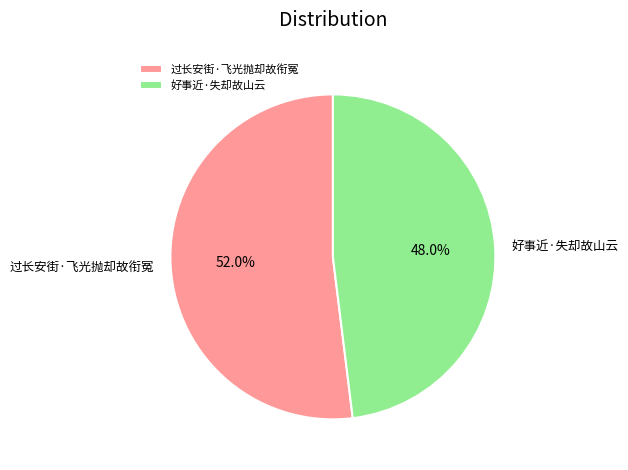

Which slice is the largest?

过长安街·飞光抛却故衔冤